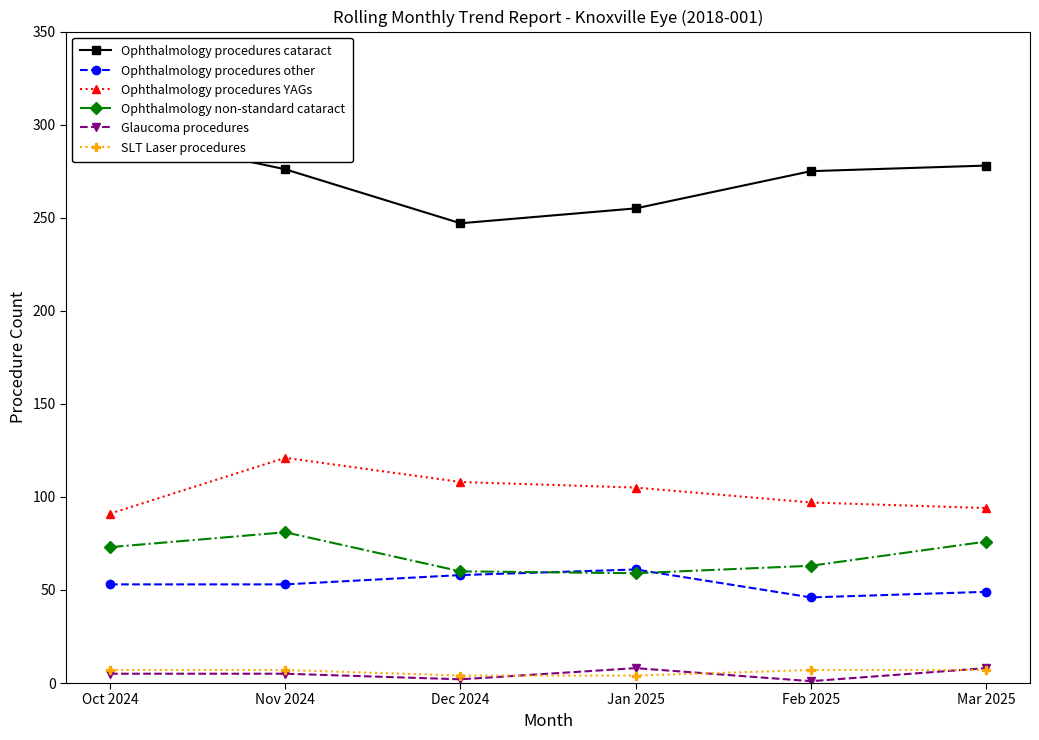

At which category is the sum across all series the highest?

Nov 2024